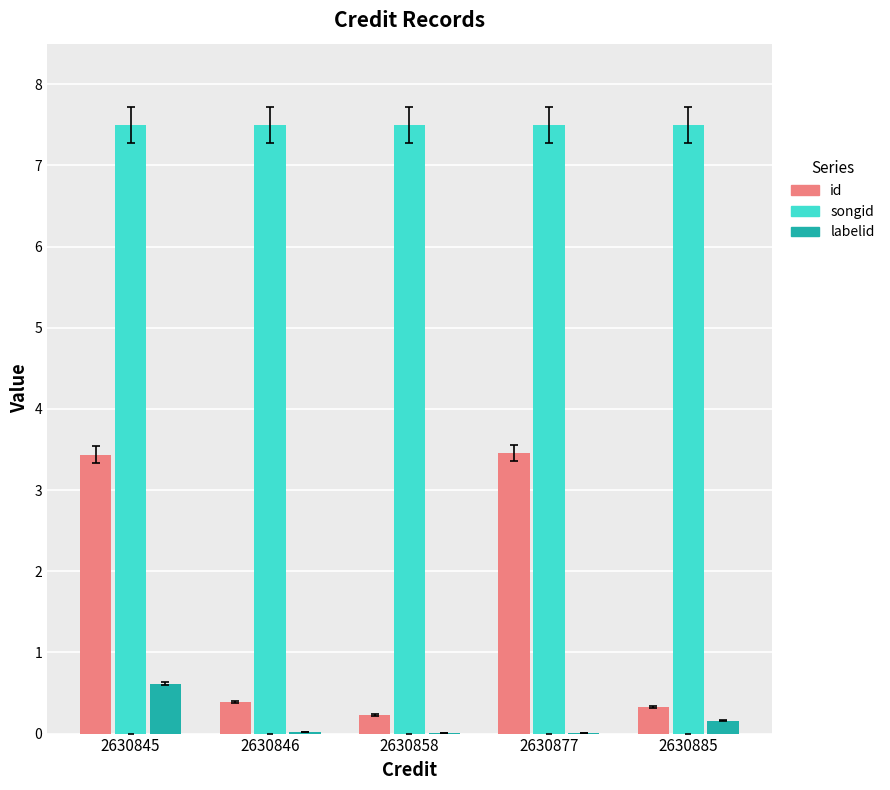

Which series has the largest total across all categories?

songid